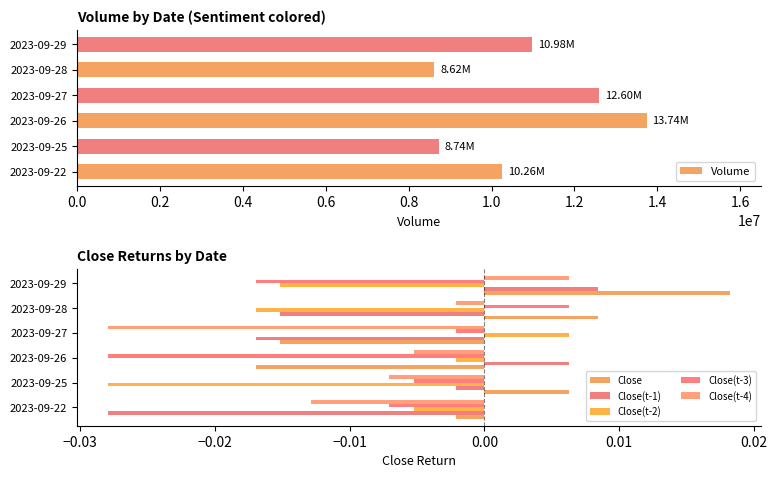

At 2023-09-29, list the series in order from largest to smallest.

Close, Close(t-1), Close(t-4), Close(t-2), Close(t-3)